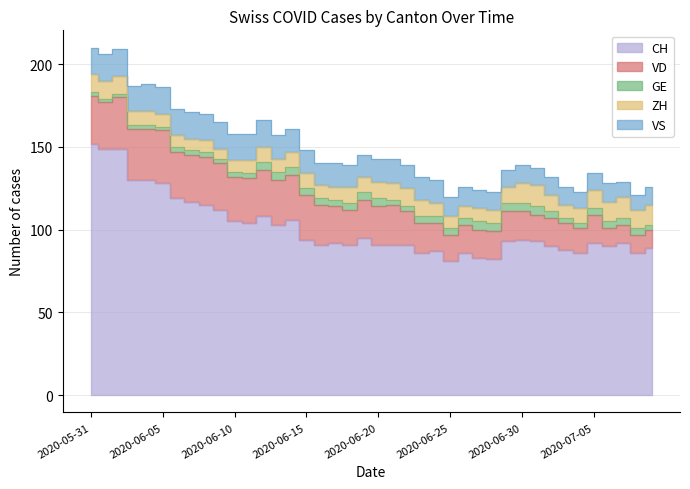

Is the value of VD at 2020-06-26 greater than the value of VS at 2020-07-07?

Yes